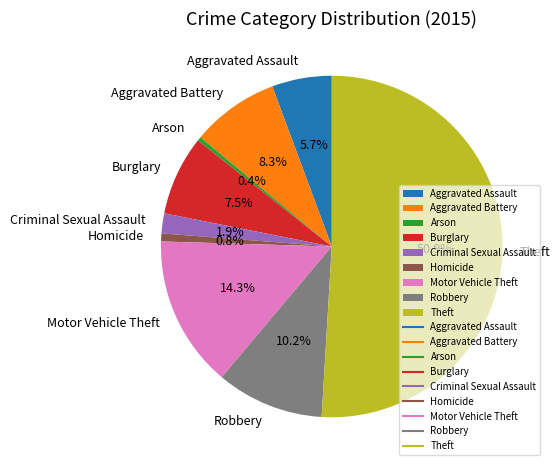

To the nearest percent, what portion does Robbery represent?

10%